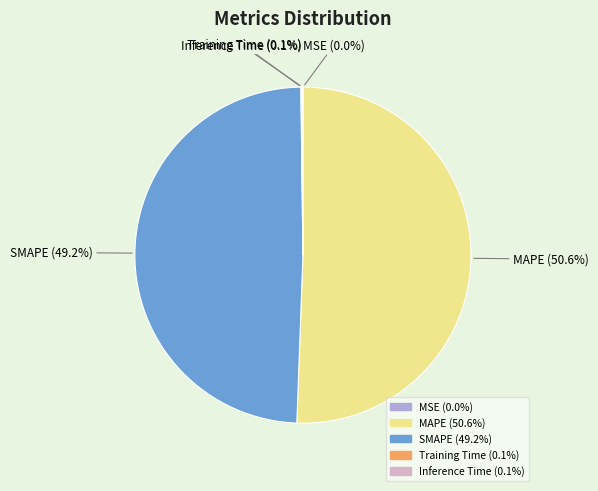

Is there any slice that represents more than half of the pie?

Yes